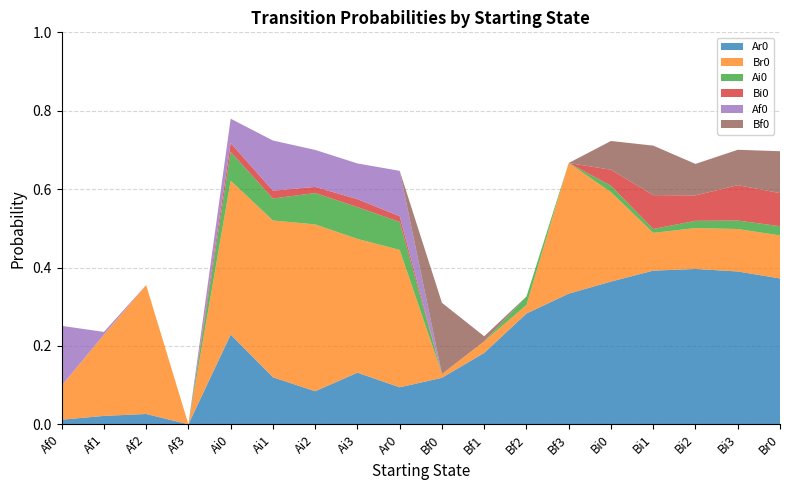

Reading right to left, transcribe all the data shown in this chart.

Ar0: Br0=0.4	Bi3=0.4	Bi2=0.4	Bi1=0.4	Bi0=0.4	Bf3=0.3	Bf2=0.3	Bf1=0.2	Bf0=0.1	Ar0=0.1	Ai3=0.1	Ai2=0.1	Ai1=0.1	Ai0=0.2	Af3=0.0	Af2=0.0	Af1=0.0	Af0=0.0
Br0: Br0=0.1	Bi3=0.1	Bi2=0.1	Bi1=0.1	Bi0=0.2	Bf3=0.3	Bf2=0.0	Bf1=0.0	Bf0=0.0	Ar0=0.4	Ai3=0.3	Ai2=0.4	Ai1=0.4	Ai0=0.4	Af3=0.0	Af2=0.3	Af1=0.2	Af0=0.1
Ai0: Br0=0.0	Bi3=0.0	Bi2=0.0	Bi1=0.0	Bi0=0.0	Bf3=0.0	Bf2=0.0	Bf1=0.0	Bf0=0.0	Ar0=0.1	Ai3=0.1	Ai2=0.1	Ai1=0.1	Ai0=0.1	Af3=0.0	Af2=0.0	Af1=0.0	Af0=0.0
Bi0: Br0=0.1	Bi3=0.1	Bi2=0.1	Bi1=0.1	Bi0=0.0	Bf3=0.0	Bf2=0.0	Bf1=0.0	Bf0=0.0	Ar0=0.0	Ai3=0.0	Ai2=0.0	Ai1=0.0	Ai0=0.0	Af3=0.0	Af2=0.0	Af1=0.0	Af0=0.0
Af0: Br0=0.0	Bi3=0.0	Bi2=0.0	Bi1=0.0	Bi0=0.0	Bf3=0.0	Bf2=0.0	Bf1=0.0	Bf0=0.0	Ar0=0.1	Ai3=0.1	Ai2=0.1	Ai1=0.1	Ai0=0.1	Af3=0.0	Af2=0.0	Af1=0.0	Af0=0.2
Bf0: Br0=0.1	Bi3=0.1	Bi2=0.1	Bi1=0.1	Bi0=0.1	Bf3=0.0	Bf2=0.0	Bf1=0.0	Bf0=0.2	Ar0=0.0	Ai3=0.0	Ai2=0.0	Ai1=0.0	Ai0=0.0	Af3=0.0	Af2=0.0	Af1=0.0	Af0=0.0